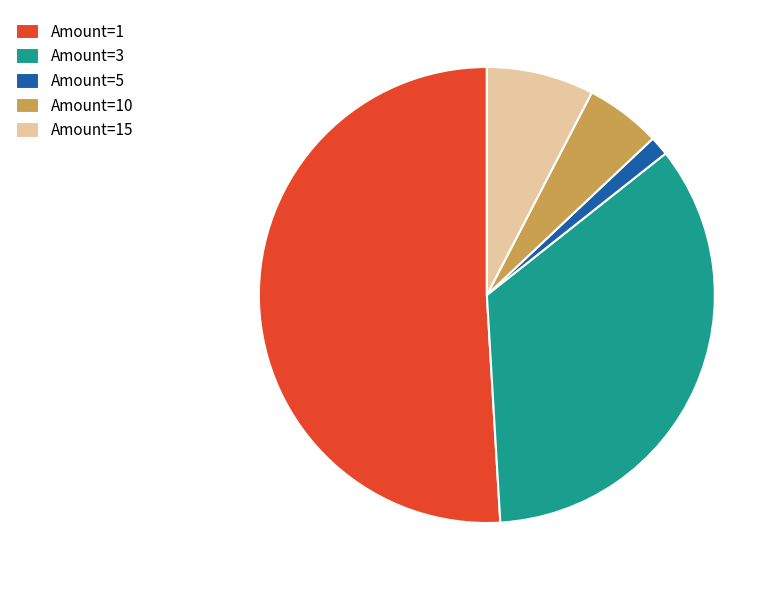

Which slice is the smallest?

Amount=5